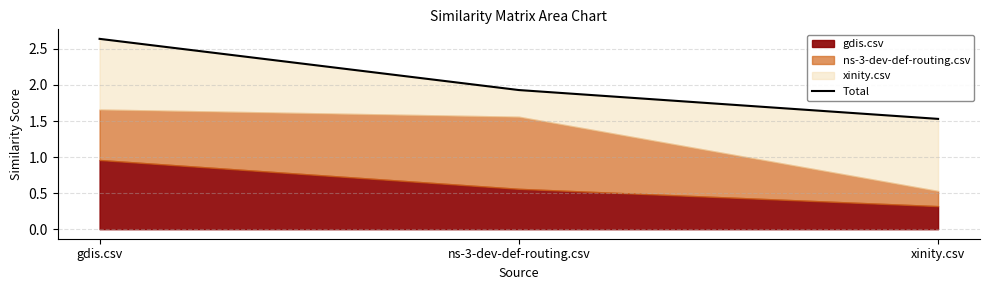

What is the change in value from gdis.csv to xinity.csv?

-1.1